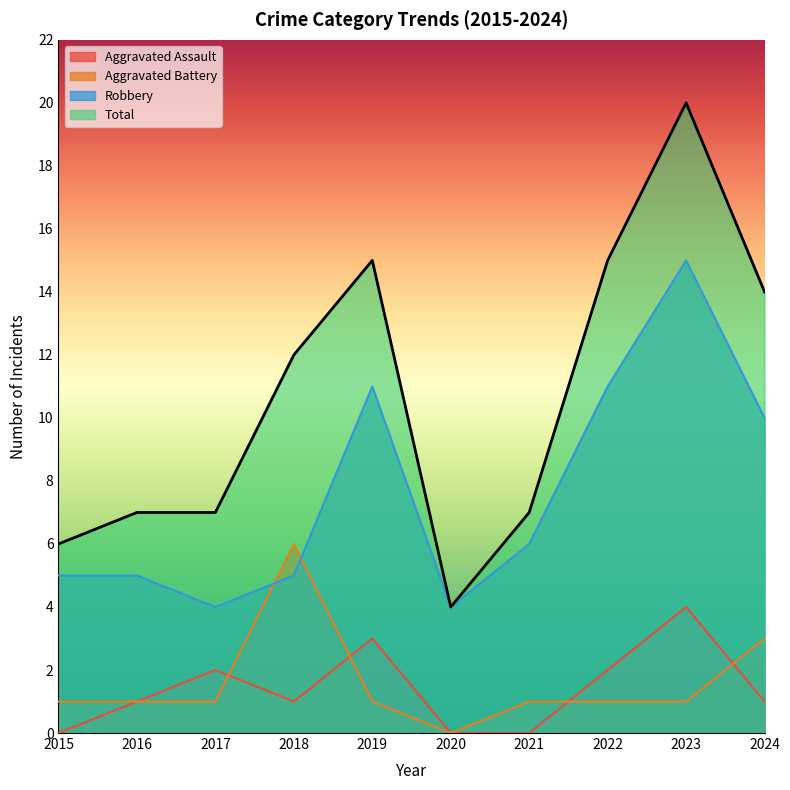

Rank the series at 2018 from lowest to highest value.

Aggravated Assault, Robbery, Aggravated Battery, Total